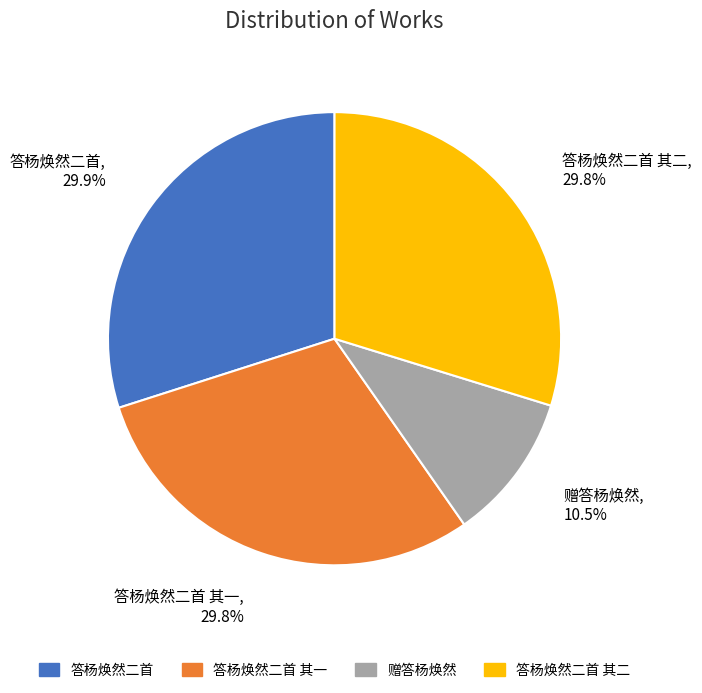

To the nearest percent, what is the difference between the largest and smallest slice percentages?

19%